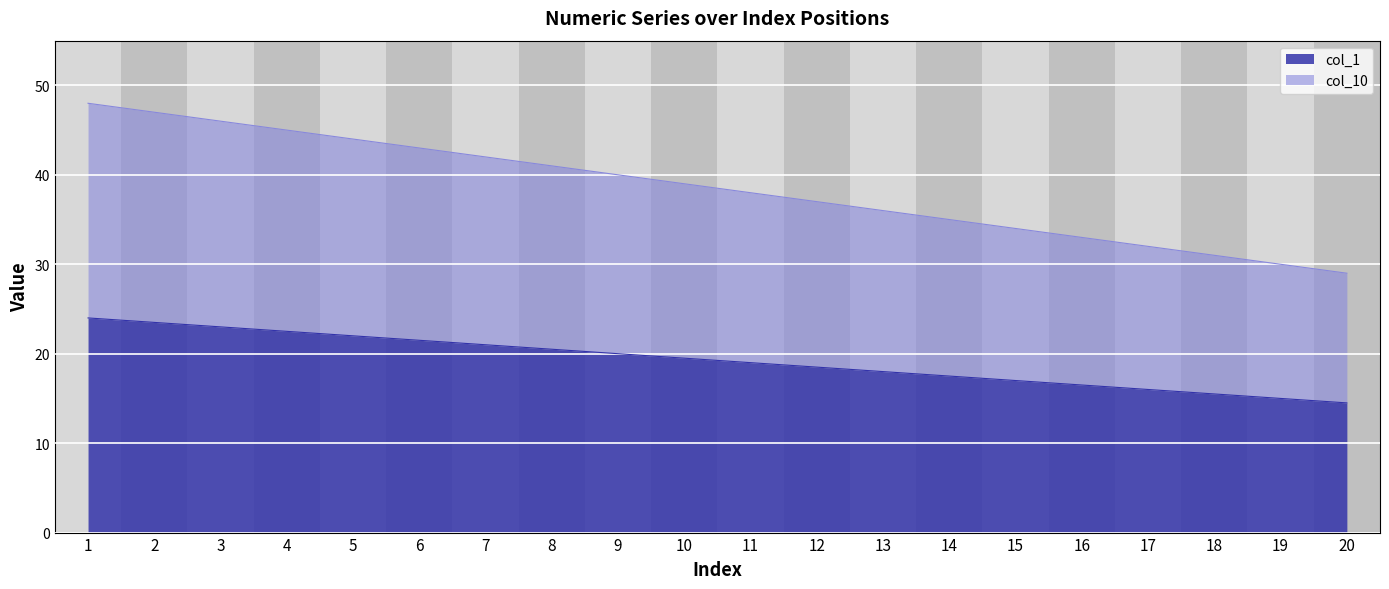

Which series has the widest spread of values?

col_10